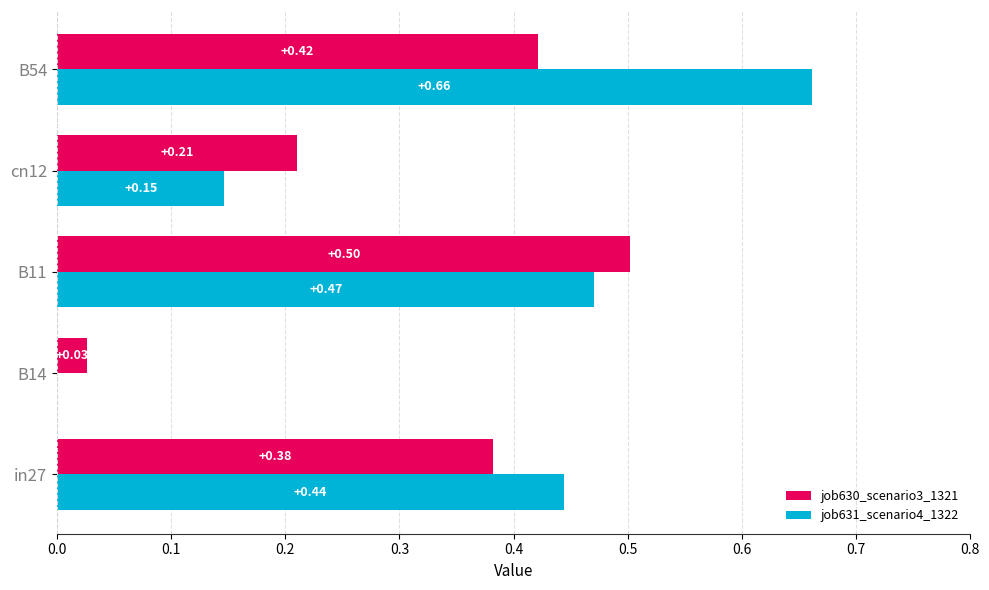

Which series has the largest total across all categories?

job631_scenario4_1322